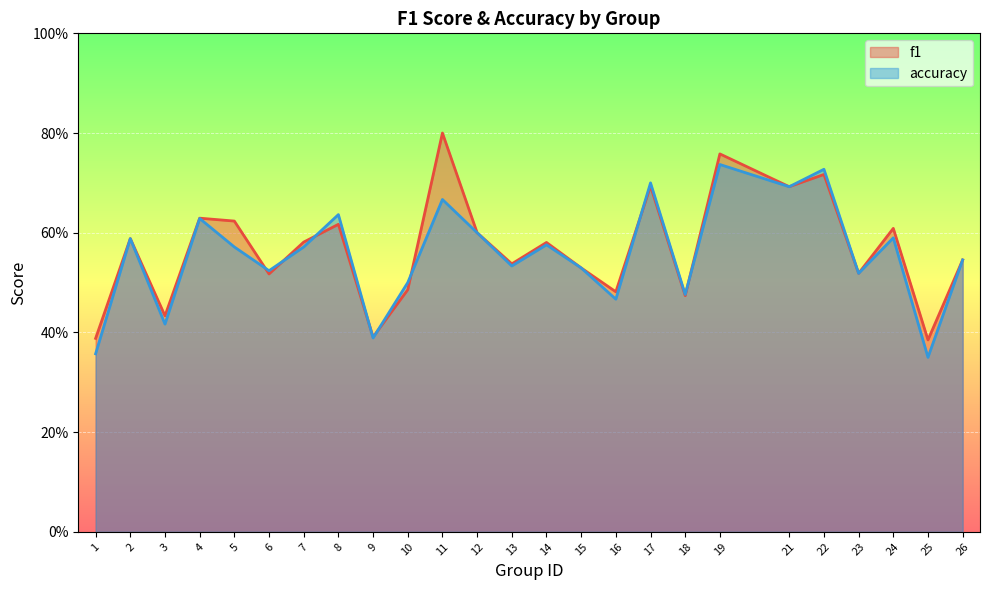

What are all the series names shown in the legend?

f1, accuracy